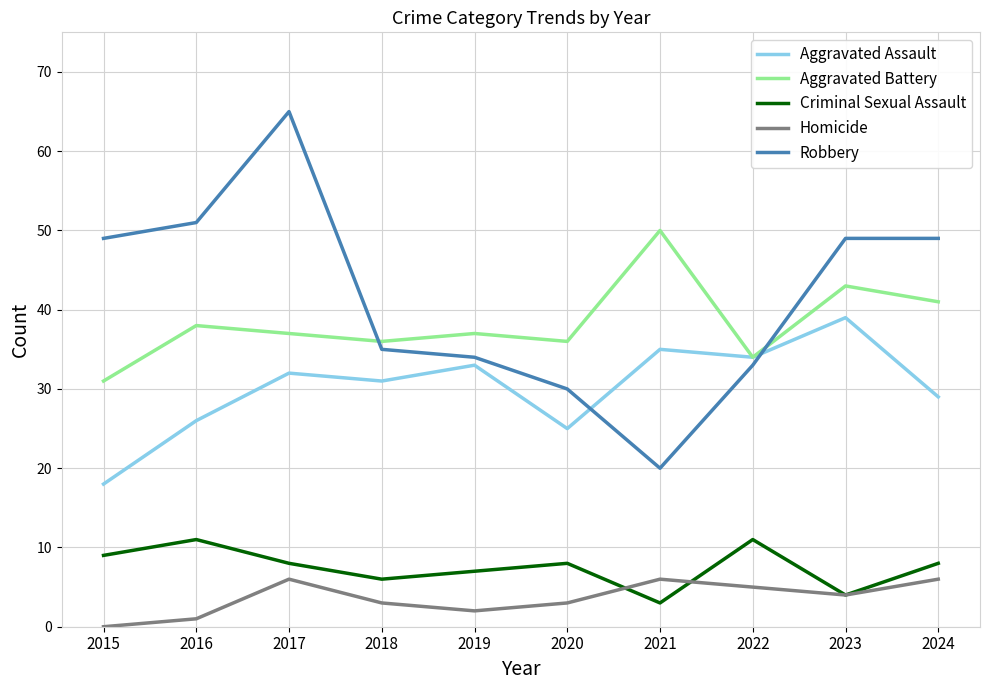

Reading left to right, transcribe all the data shown in this chart.

Aggravated Assault: 2015=18	2016=26	2017=32	2018=31	2019=33	2020=25	2021=35	2022=34	2023=39	2024=29
Aggravated Battery: 2015=31	2016=38	2017=37	2018=36	2019=37	2020=36	2021=50	2022=34	2023=43	2024=41
Criminal Sexual Assault: 2015=9	2016=11	2017=8	2018=6	2019=7	2020=8	2021=3	2022=11	2023=4	2024=8
Homicide: 2015=0	2016=1	2017=6	2018=3	2019=2	2020=3	2021=6	2022=5	2023=4	2024=6
Robbery: 2015=49	2016=51	2017=65	2018=35	2019=34	2020=30	2021=20	2022=33	2023=49	2024=49